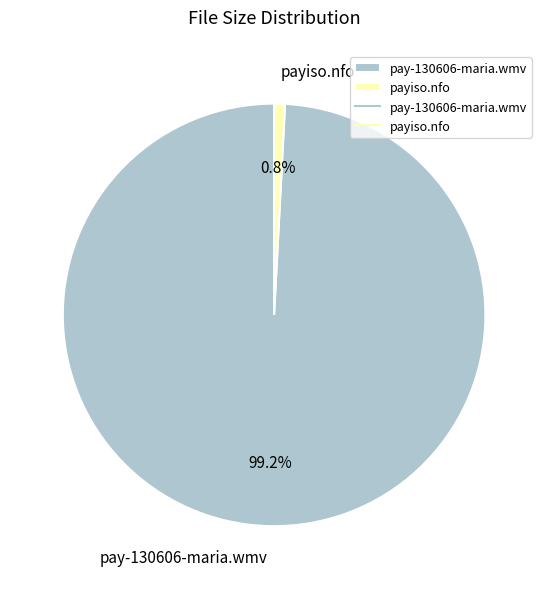

Combined, what portion of the pie is pay-130606-maria.wmv and payiso.nfo?

100.0%